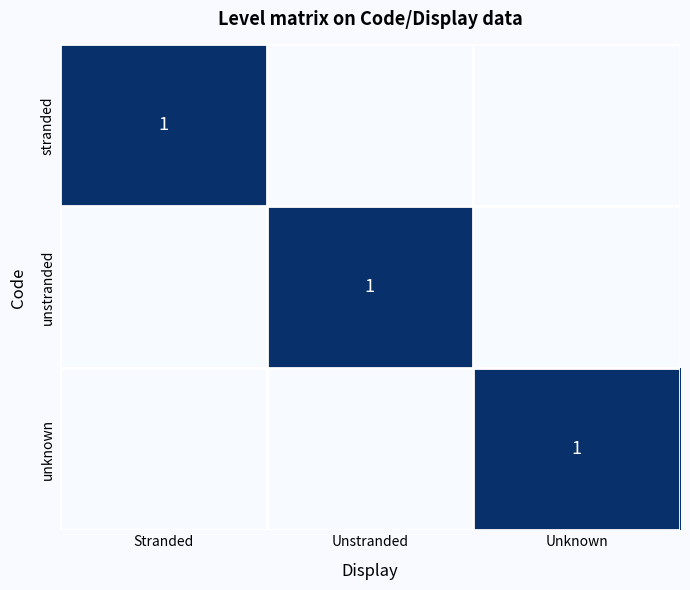

What is the difference between the highest and lowest values at Unknown?

1